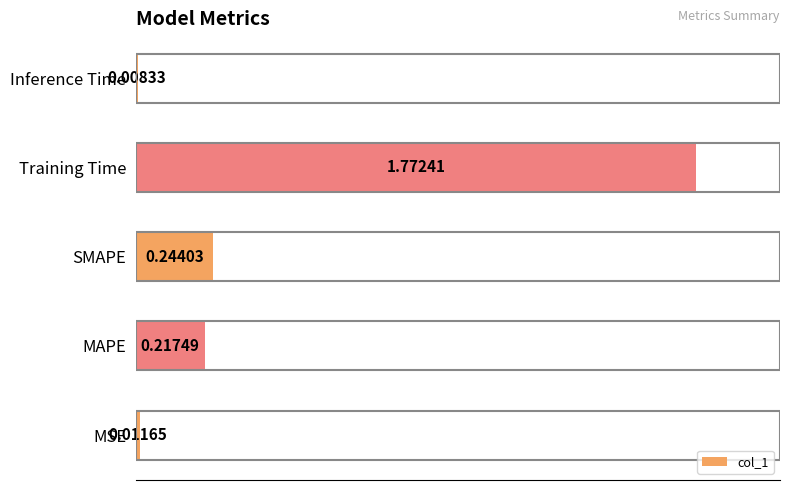

What is the change in value from MSE to Training Time?

+1.8